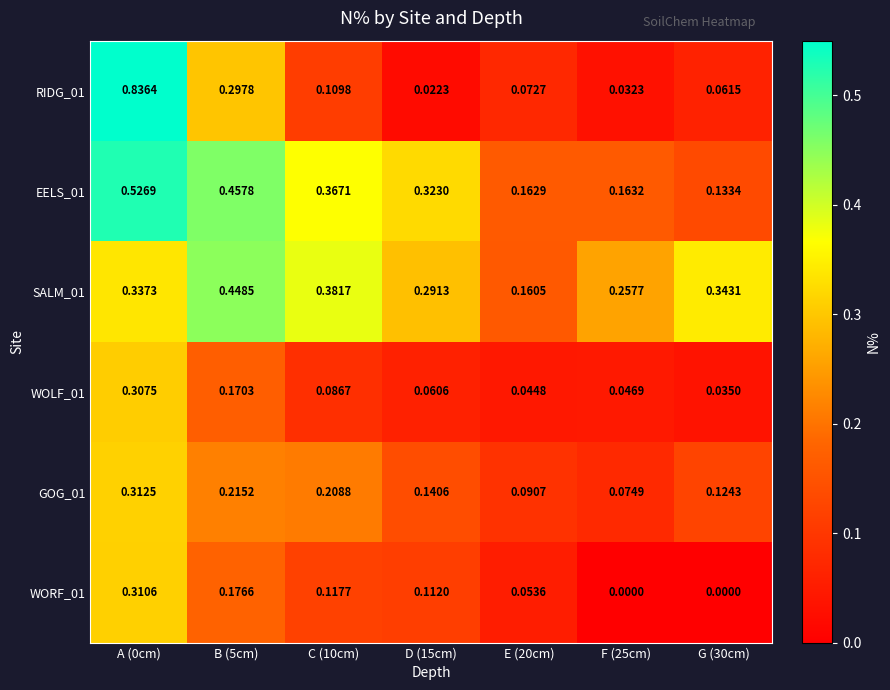

Is the value of EELS_01 at D (15cm) greater than the value of WOLF_01 at F (25cm)?

Yes